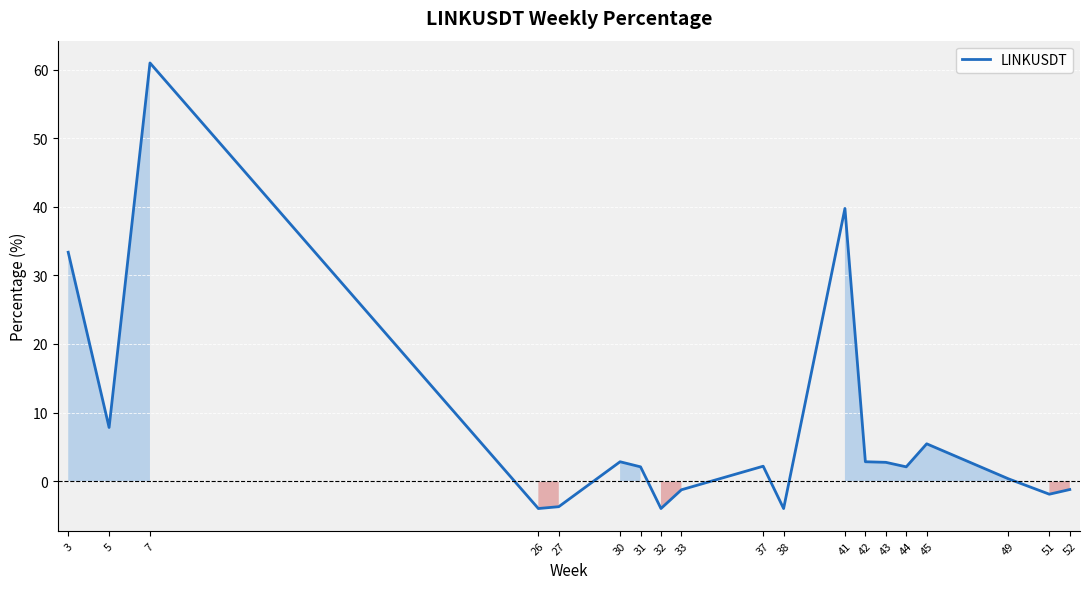

Where is the first local minimum?

5